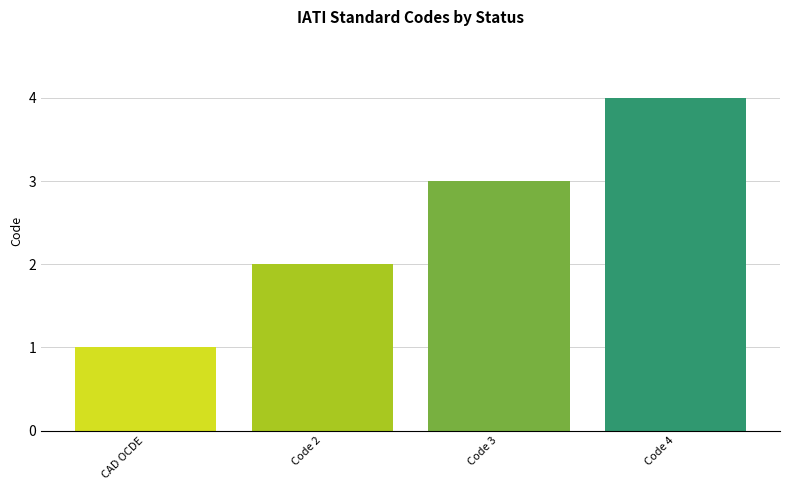

What is the difference between the maximum and second lowest values?

2